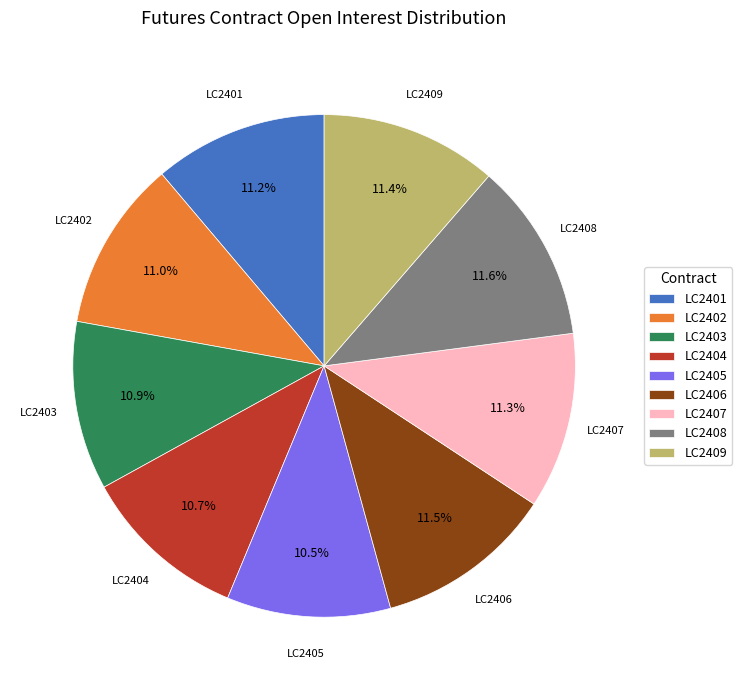

What is the ratio of the value at LC2407 to the value at LC2402?

1.0